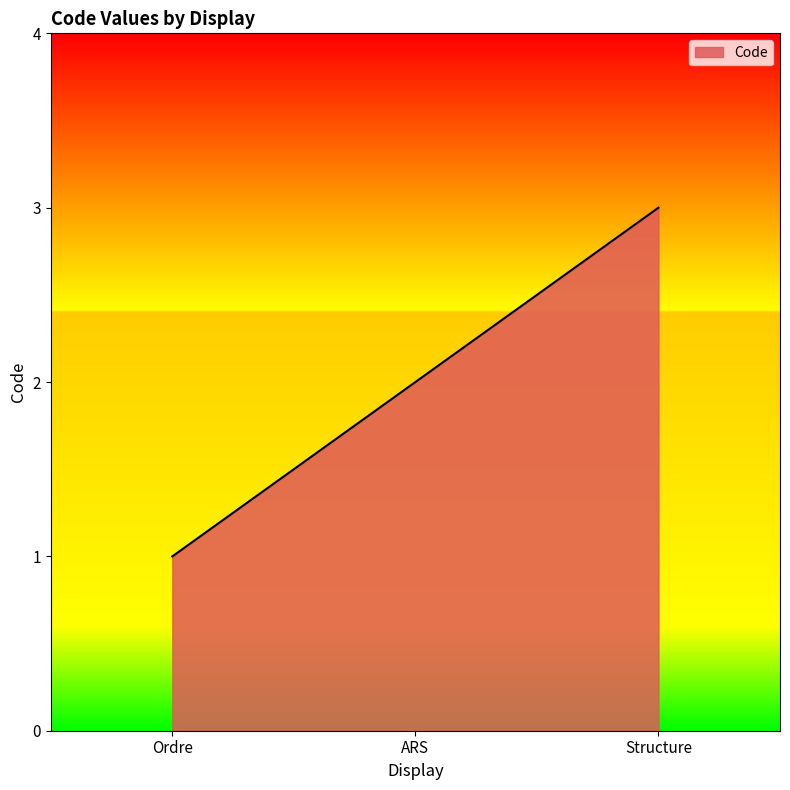

Rank the categories by value from highest to lowest.

Structure, ARS, Ordre